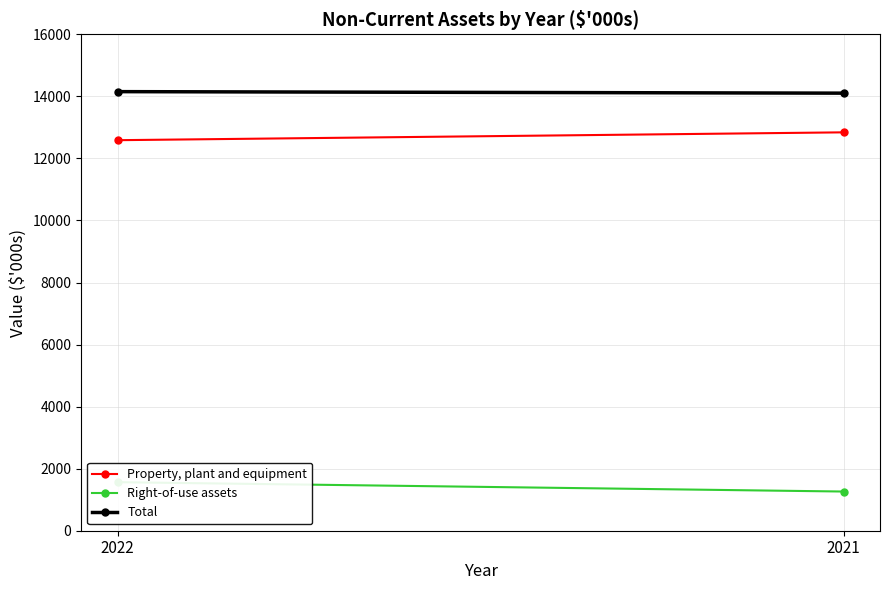

Rank the series at 2022 from lowest to highest value.

Right-of-use assets, Property, plant and equipment, Total